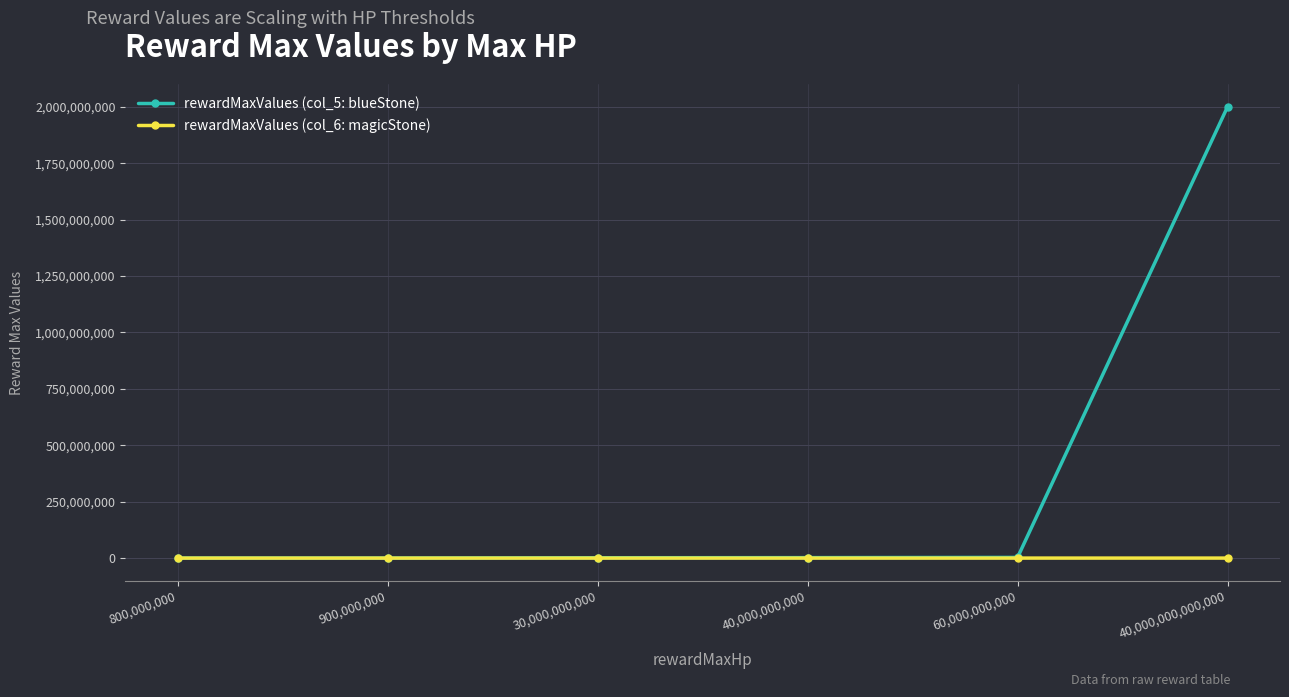

What are all the series names shown in the legend?

rewardMaxValues (col_5: blueStone), rewardMaxValues (col_6: magicStone)